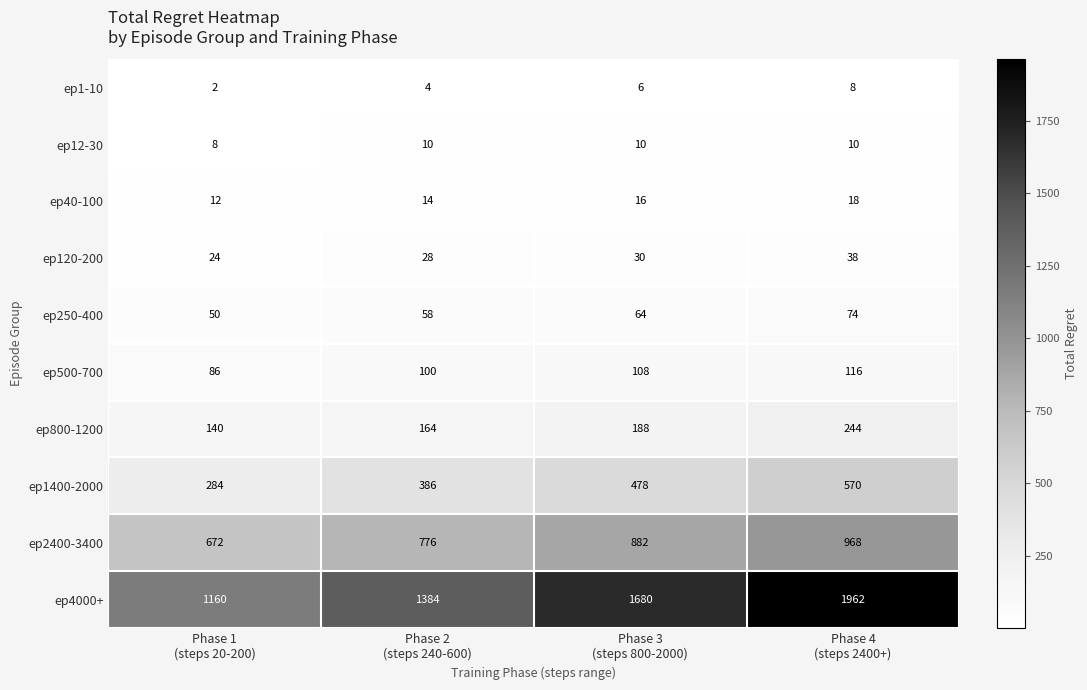

Which series has the largest total across all categories?

ep4000+